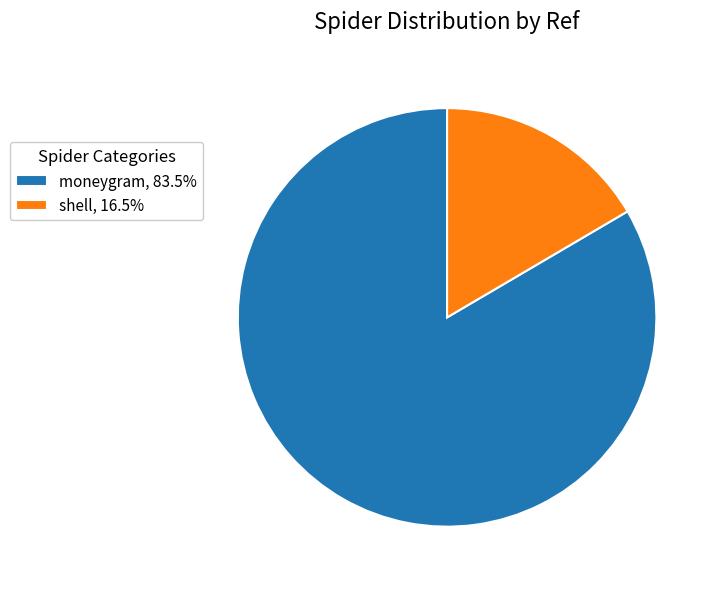

Is there any slice that represents more than half of the pie?

Yes